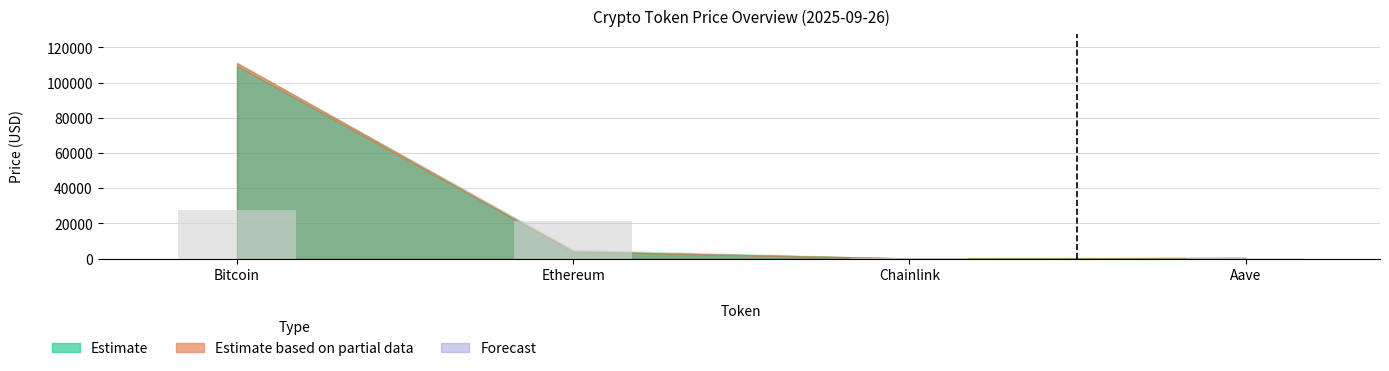

Which has a higher value, Ethereum or Chainlink?

Ethereum